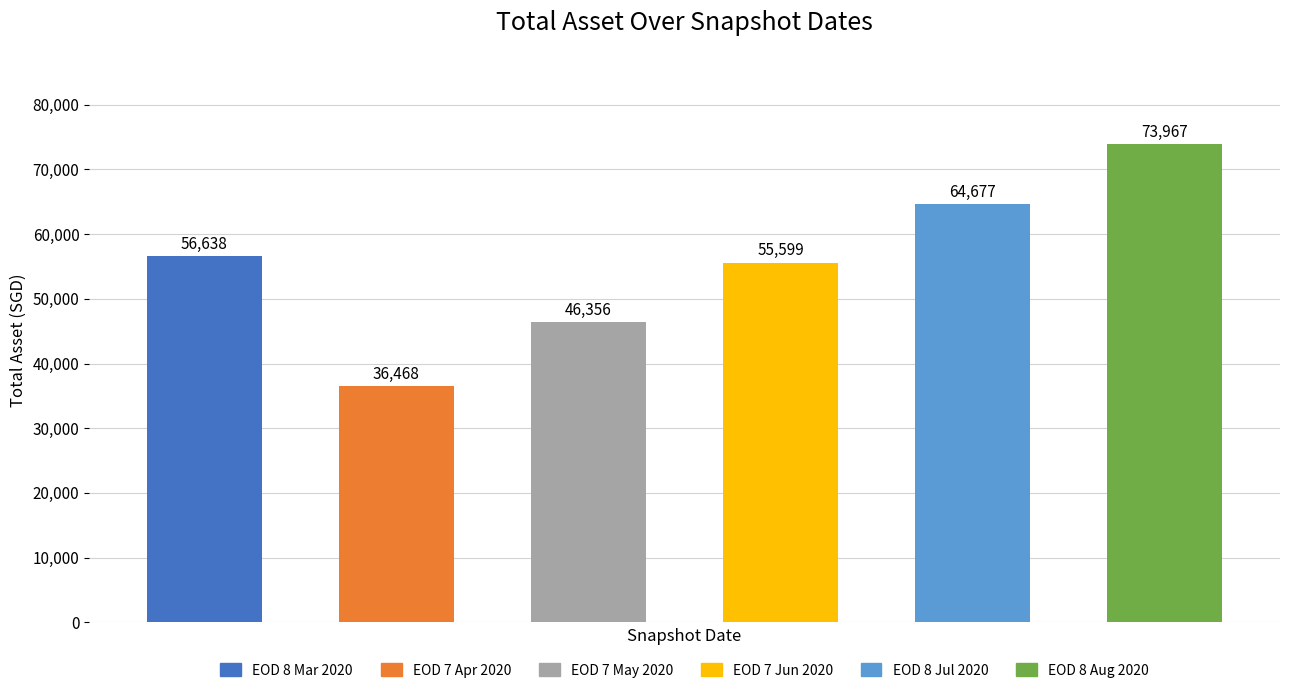

At which label does the data first exceed 56637?

EOD 8 Mar 2020